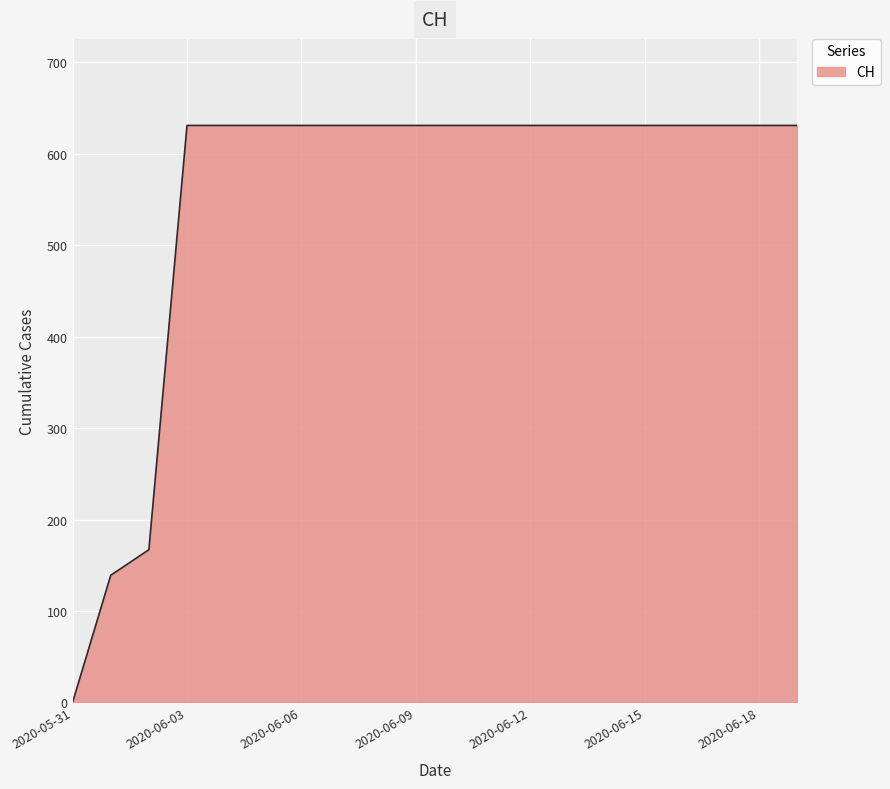

How many lines are shown in the chart?

1